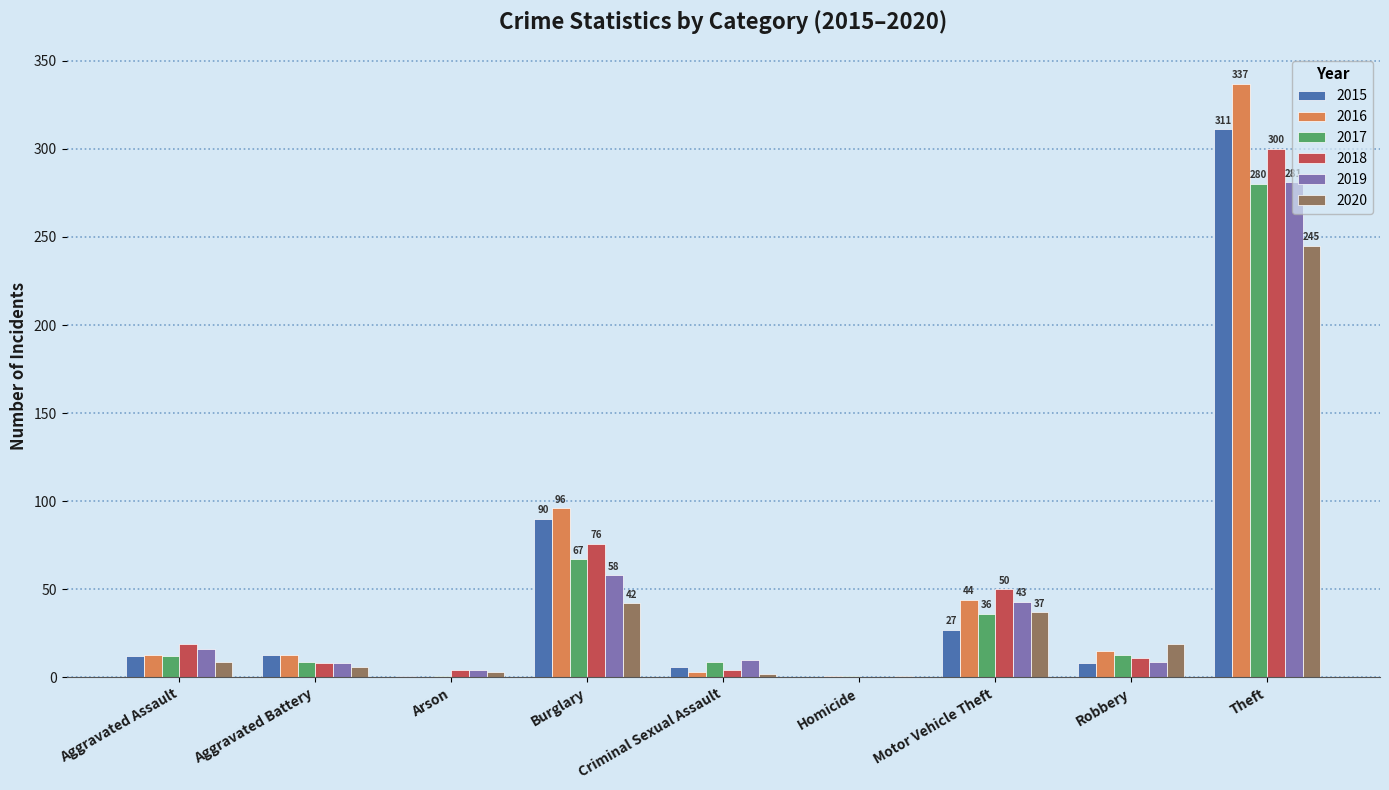

Is the value of 2017 at Motor Vehicle Theft greater than the value of 2016 at Homicide?

Yes